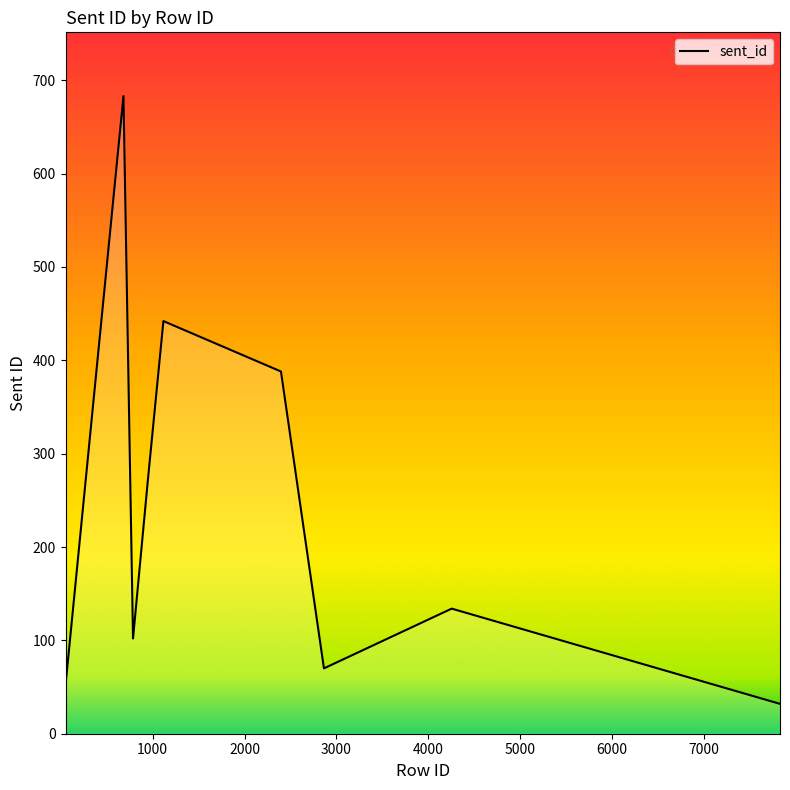

What is the average value?

278